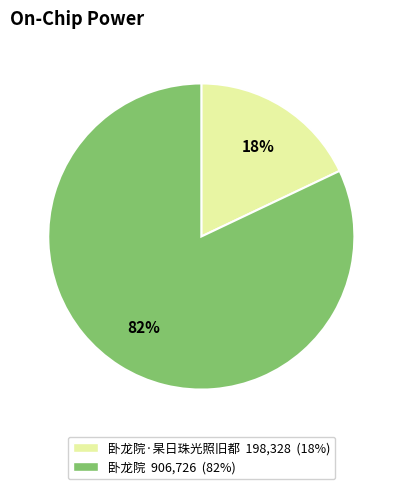

To the nearest percent, what percentage of the pie is 卧龙院·杲日珠光照旧都 198,328 (18%)?

18%